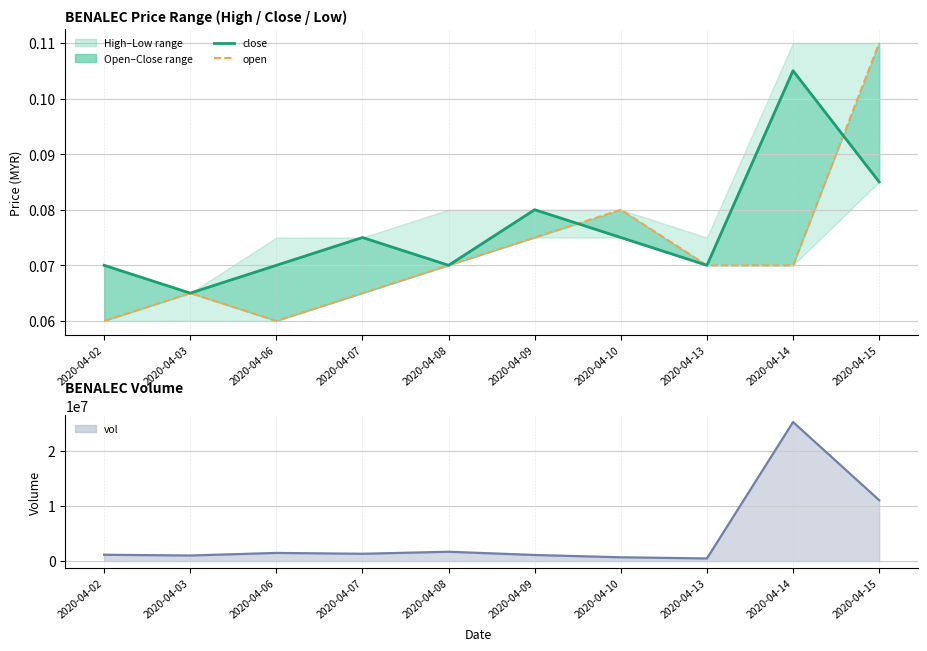

At 2020-04-10, list the series in order from largest to smallest.

vol line, open, close